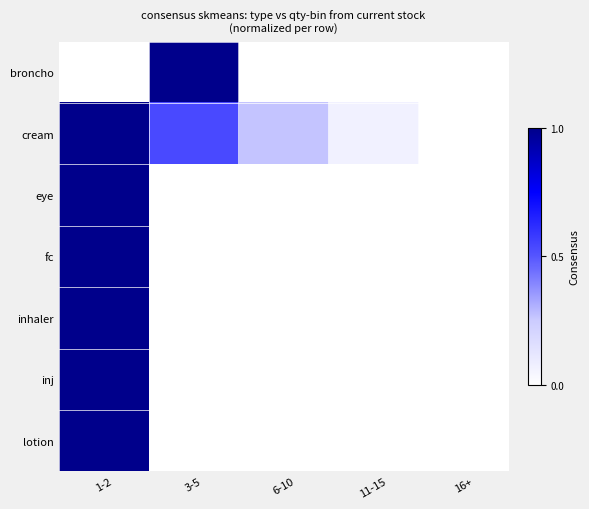

Which label corresponds to the largest value in the chart?

1-2